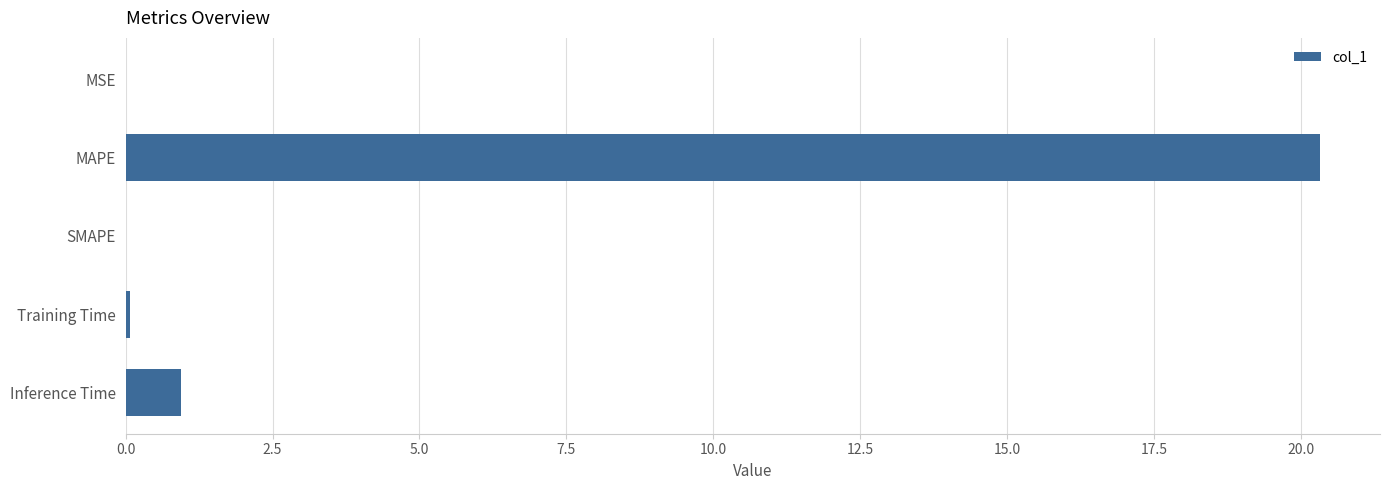

At which category does the chart reach its peak across all series?

MAPE